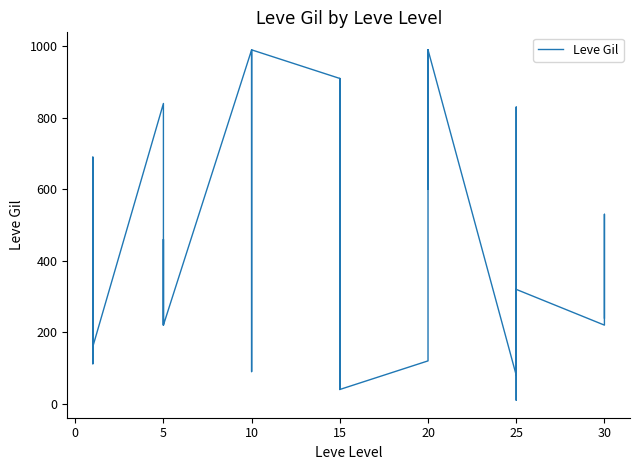

What is the label of the 18th point from the right?

15